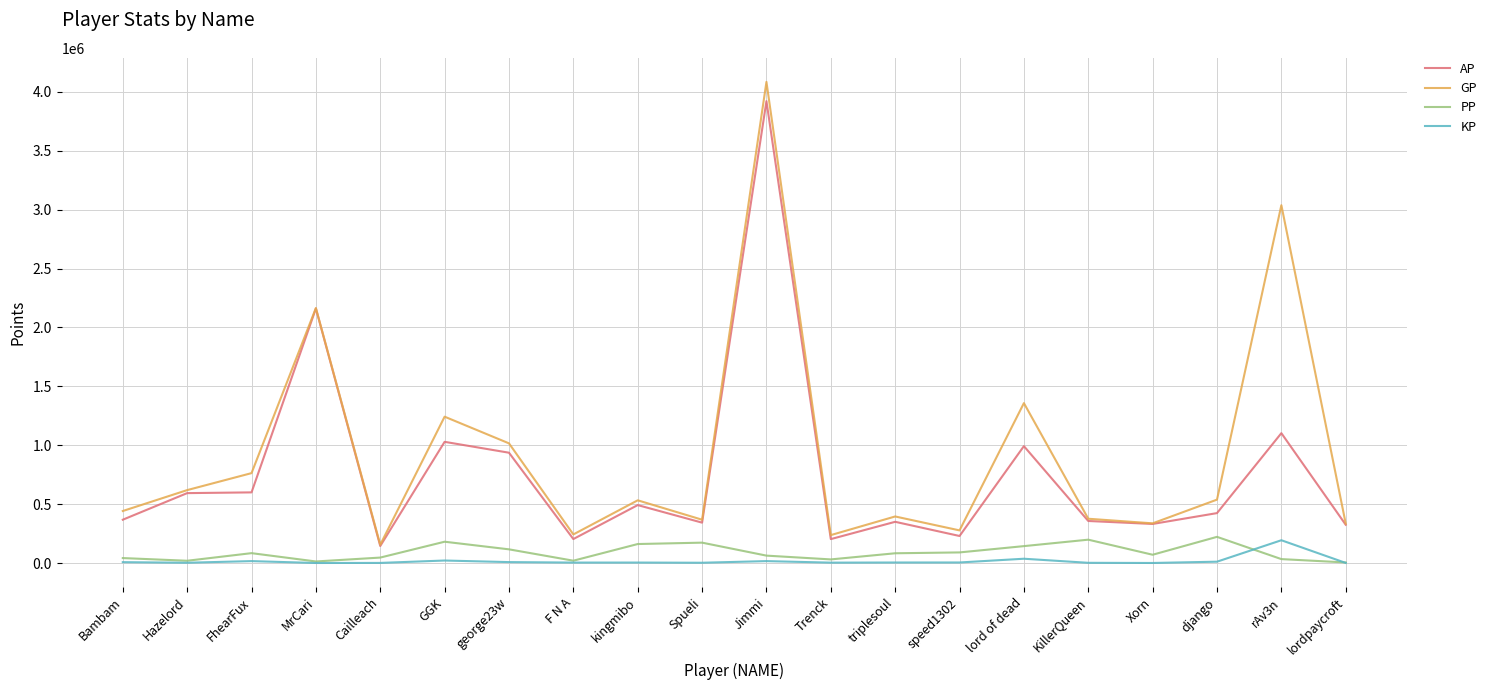

How many lines are shown in the chart?

4